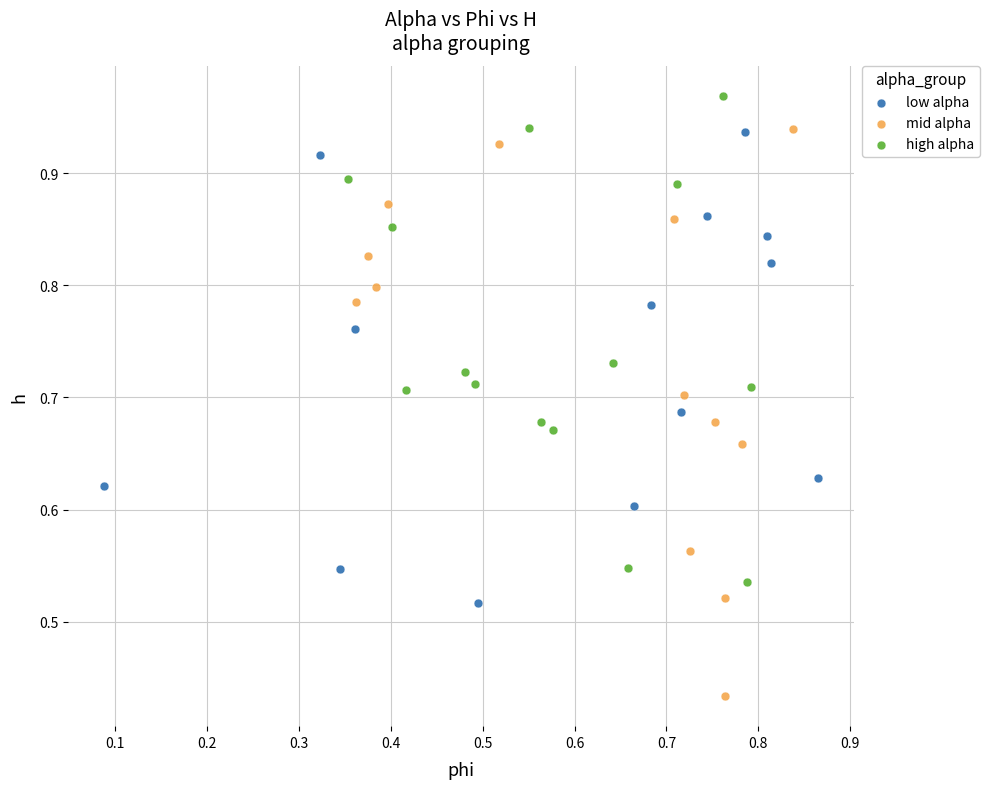

Which series contains the highest Y value?

high alpha